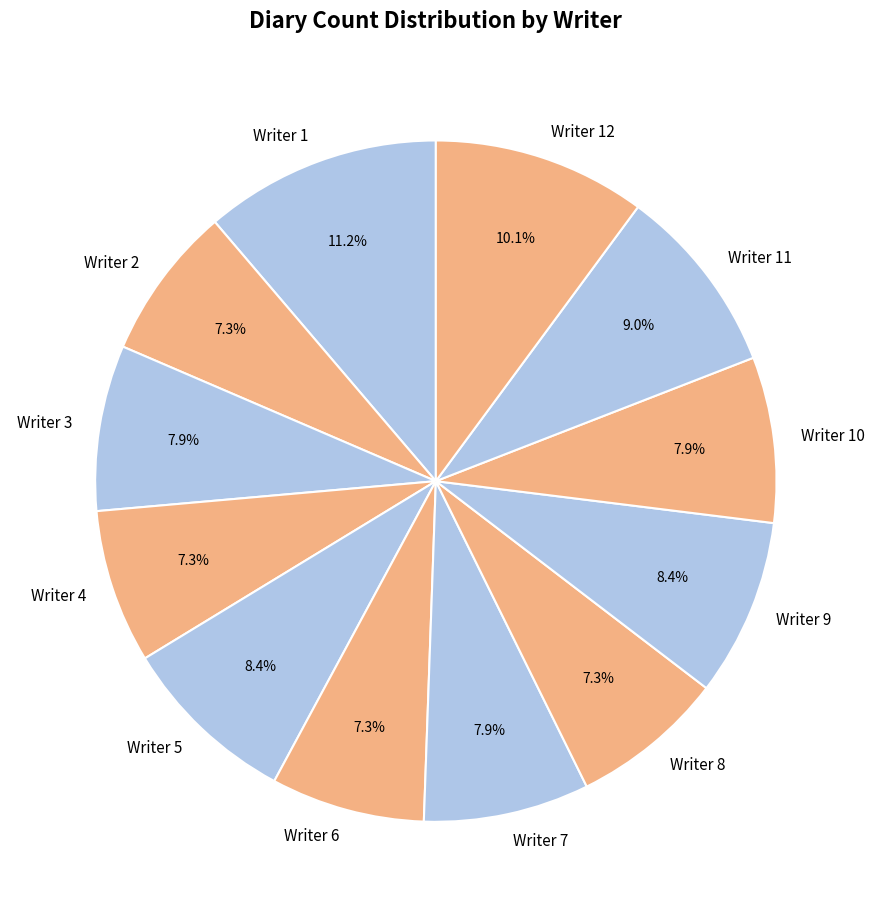

Is Writer 5 the majority of the pie?

No